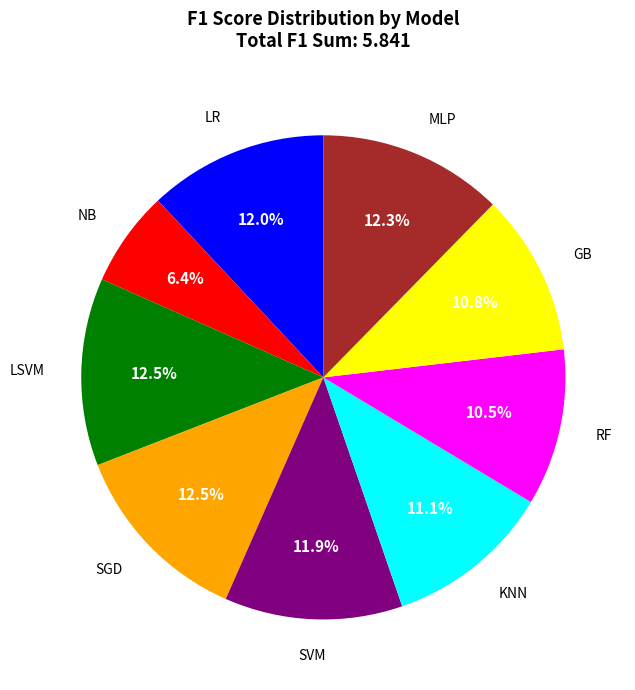

Is the sum of LSVM and GB greater than half?

No